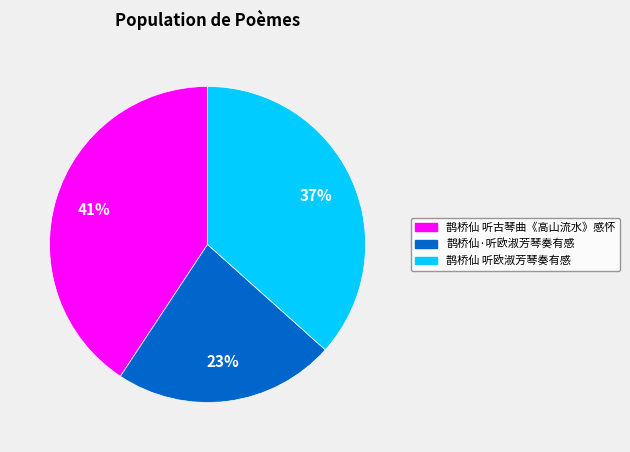

Rank the categories by value from lowest to highest.

鹊桥仙·听欧淑芳琴奏有感, 鹊桥仙 听欧淑芳琴奏有感, 鹊桥仙 听古琴曲《高山流水》感怀